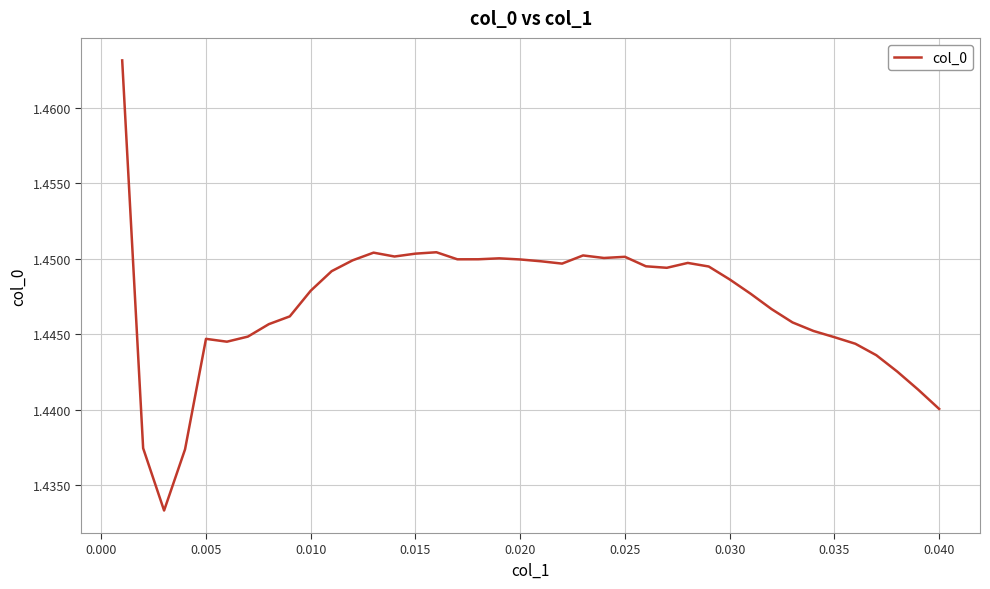

True or false: there are more than 1 points higher than both neighbors.

True